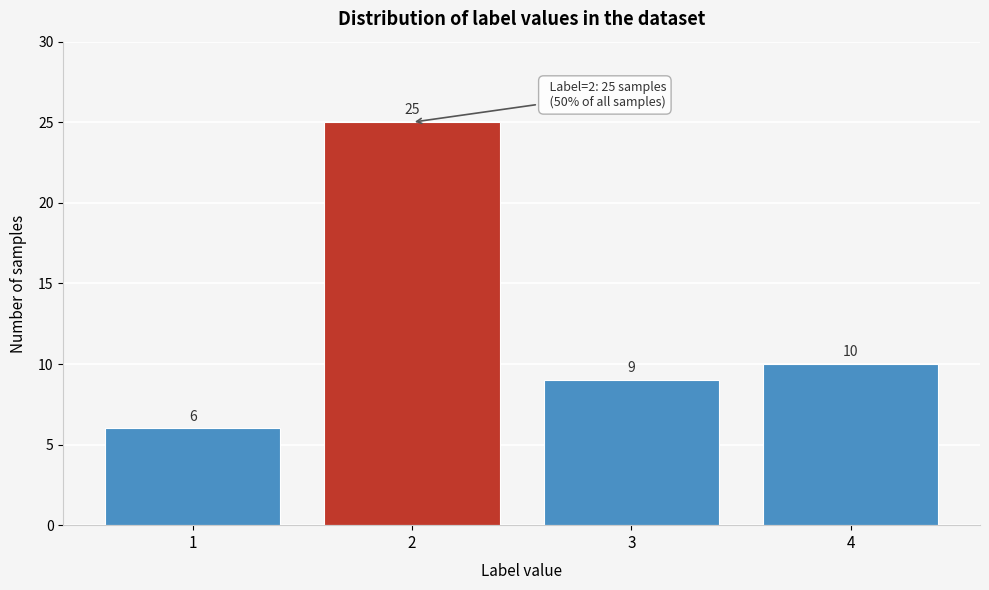

Reading right to left, what are all the values shown in this chart?

10	9	25	6